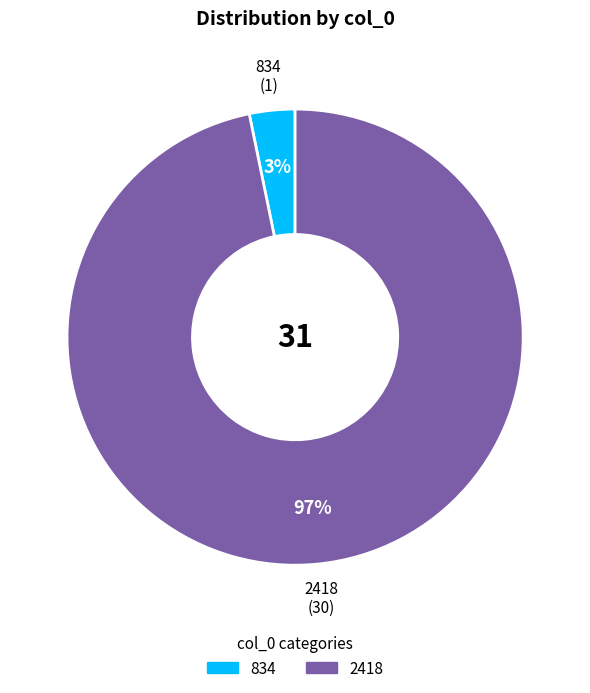

True or false: 834 accounts for 3% of the total.

True